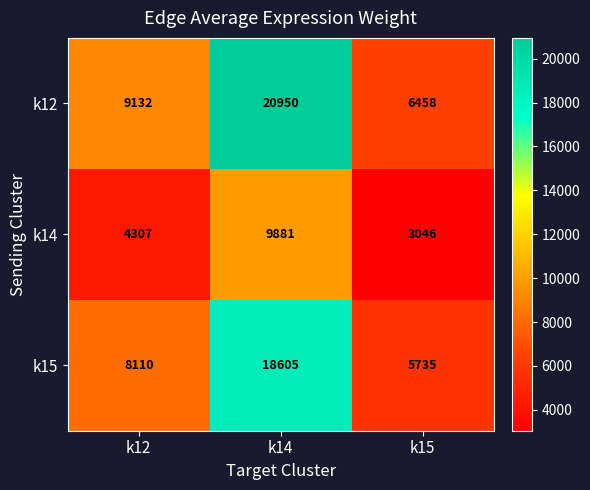

Which label corresponds to the smallest value in the chart?

k15